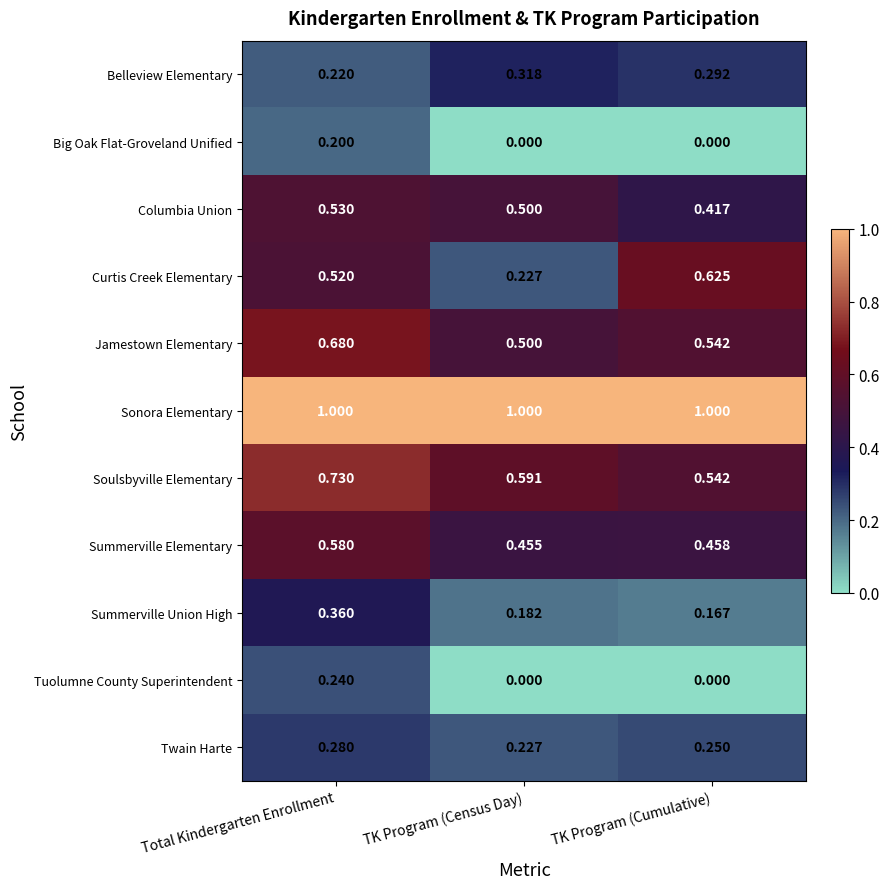

Between Total Kindergarten Enrollment and TK Program (Cumulative), which series saw the biggest shift?

Tuolumne County Superintendent